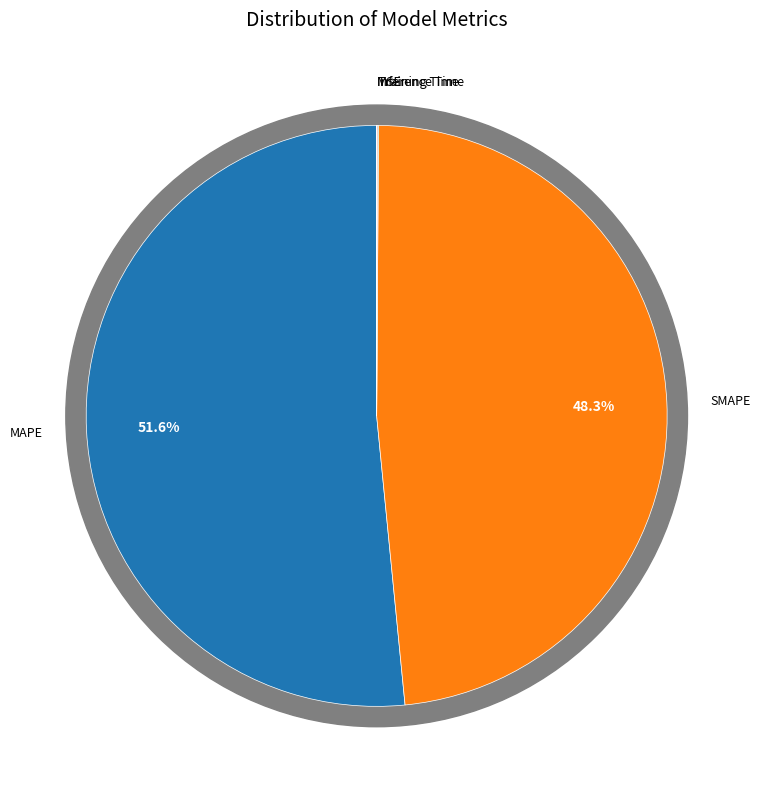

Between Inference Time and MSE, which is larger?

Inference Time